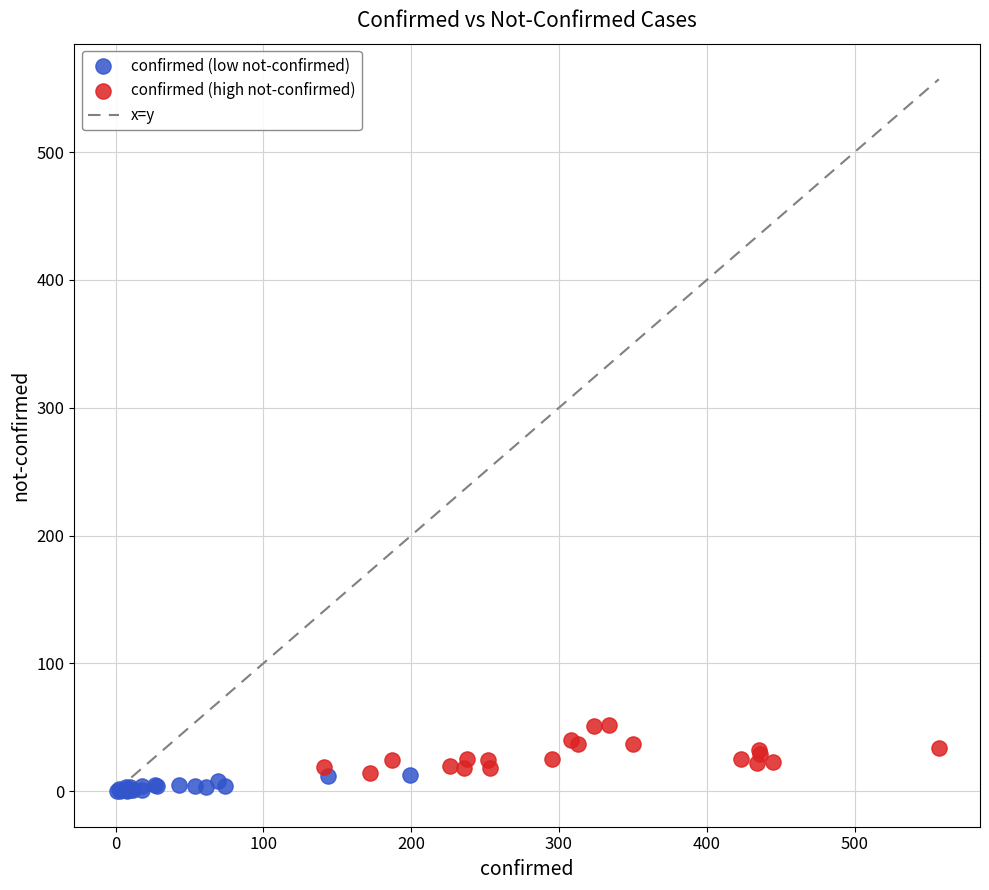

Which series contains the highest Y value?

confirmed (high not-confirmed)